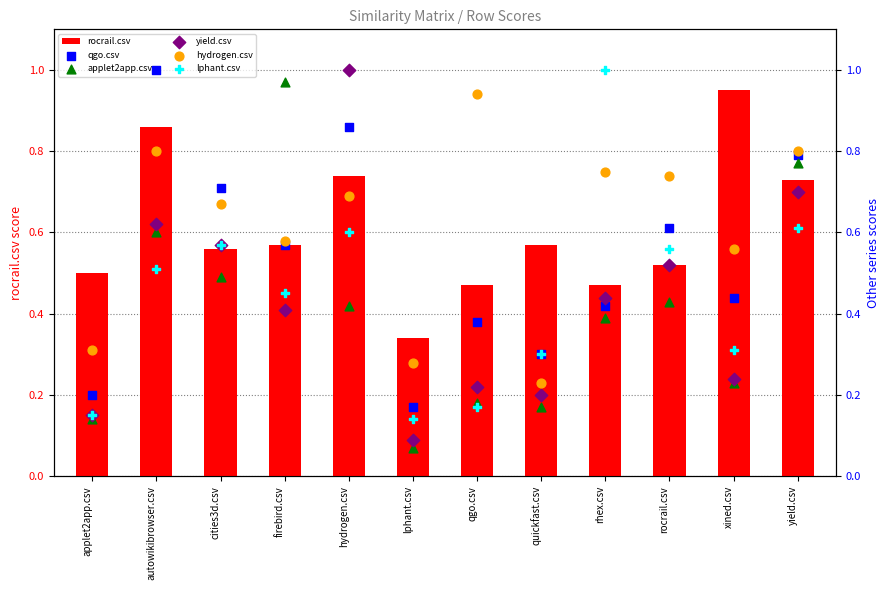

Which series has the largest total across all categories?

hydrogen.csv